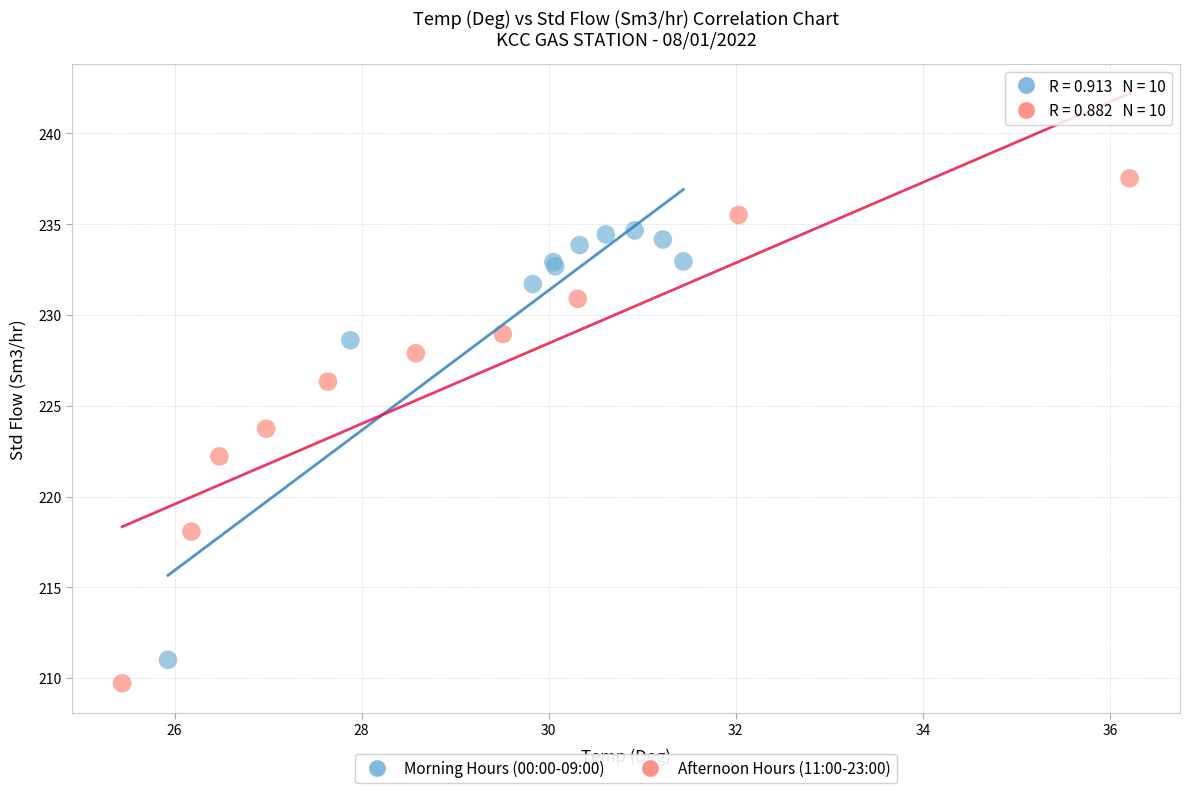

Which series contains the highest Y value?

Afternoon Hours (11:00-23:00)